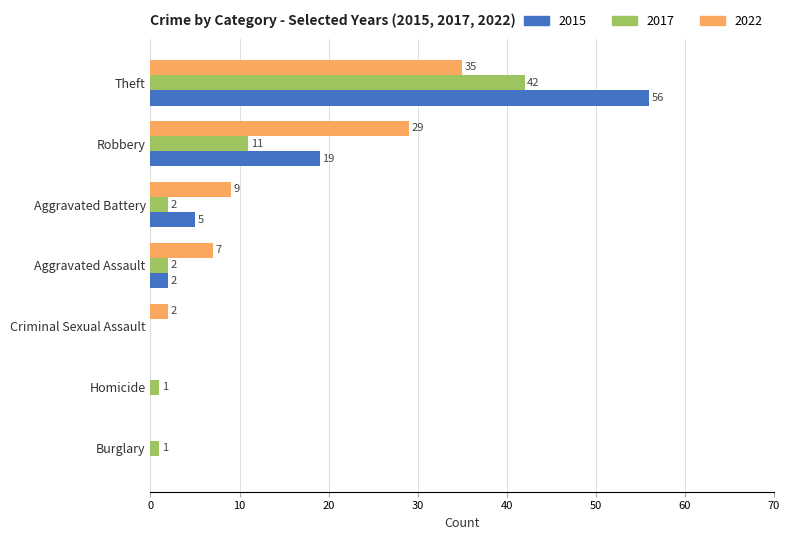

What is the sum of the 2017 values at Criminal Sexual Assault and Robbery?

11